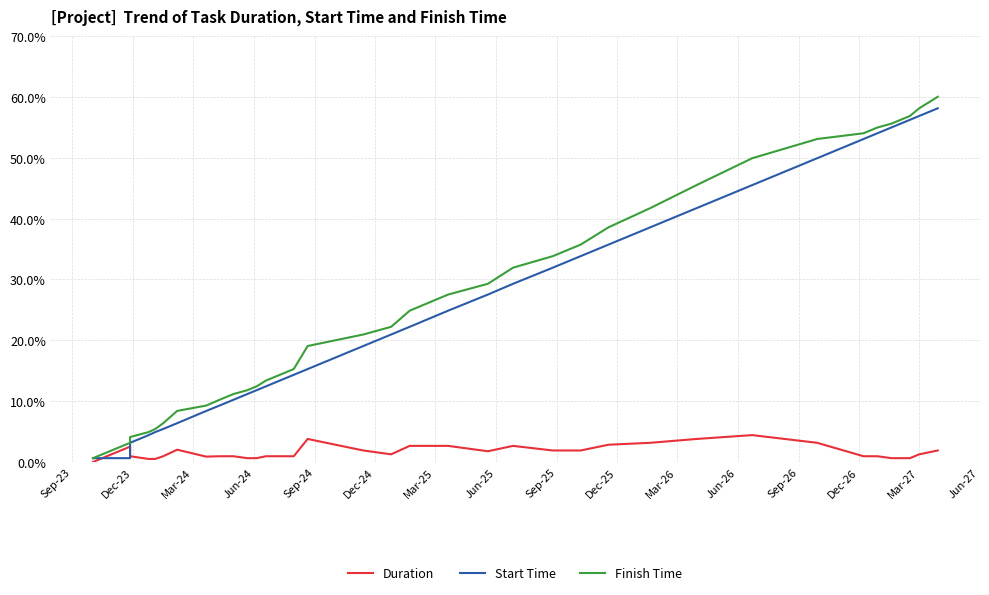

What is the sum of all Duration values?

59.1